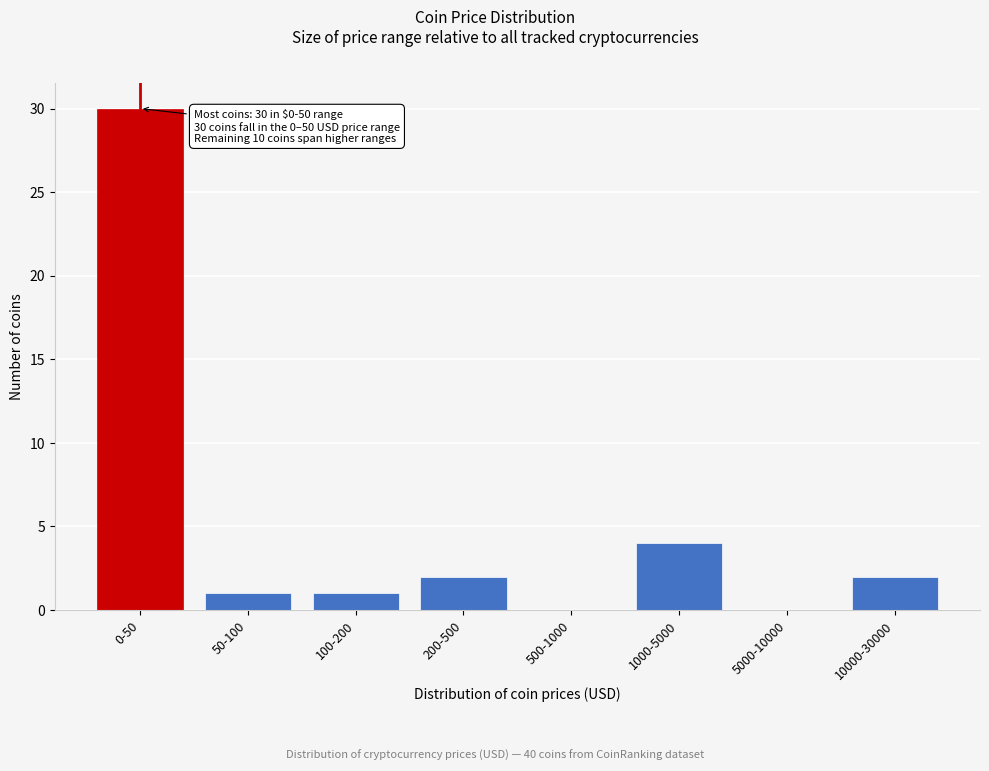

Reading right to left, list all the values displayed in this chart.

10000-30000=2	5000-10000=0	1000-5000=4	500-1000=0	200-500=2	100-200=1	50-100=1	0-50=30